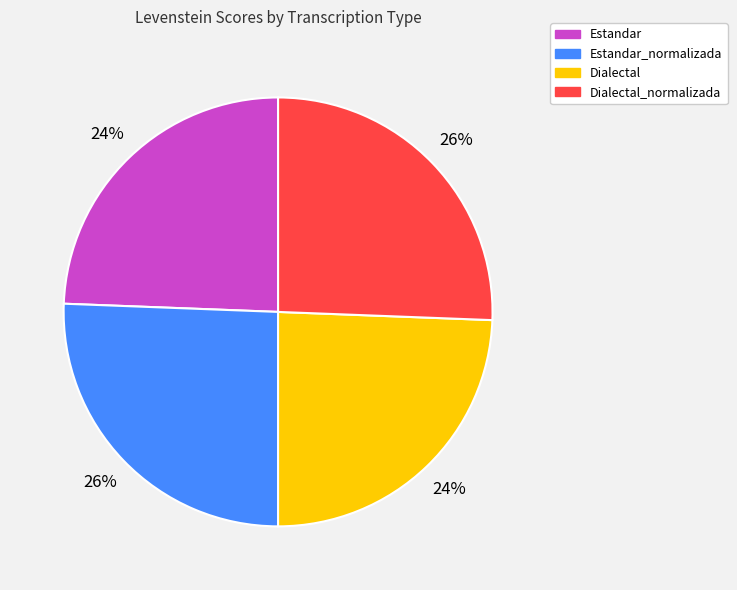

Count the number of slices in the pie.

4